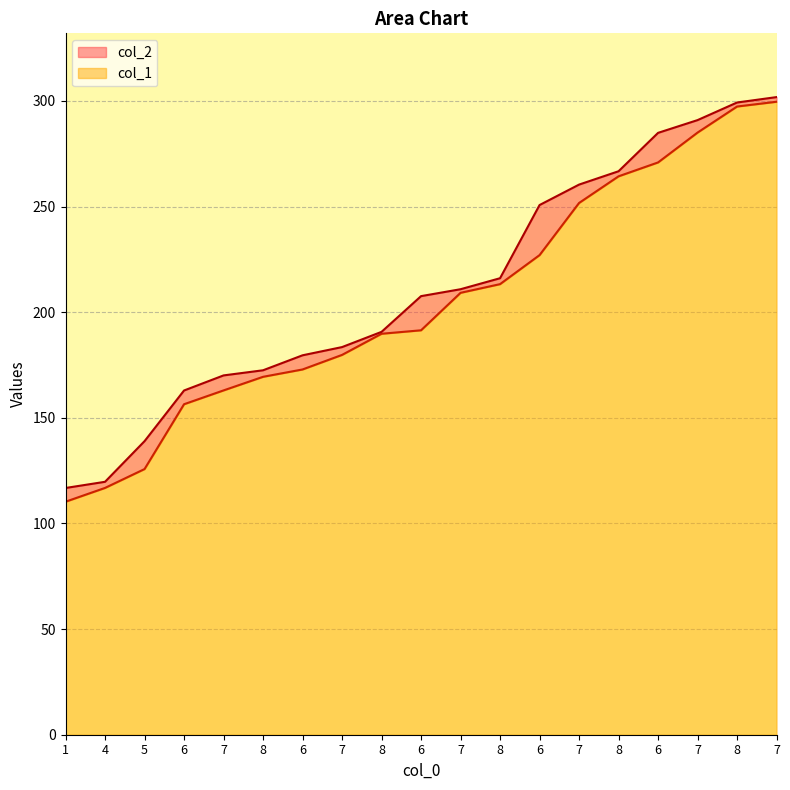

True or false: col_1 and col_2 intersect in this chart.

False